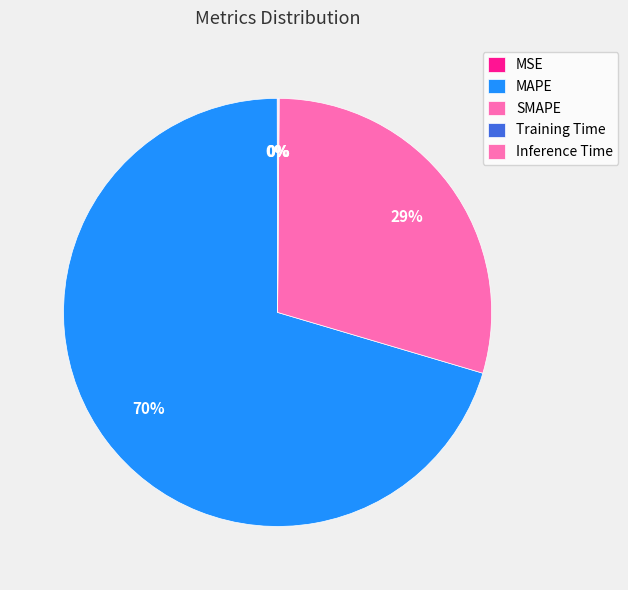

What is the change in value from MSE to MAPE?

+277.7